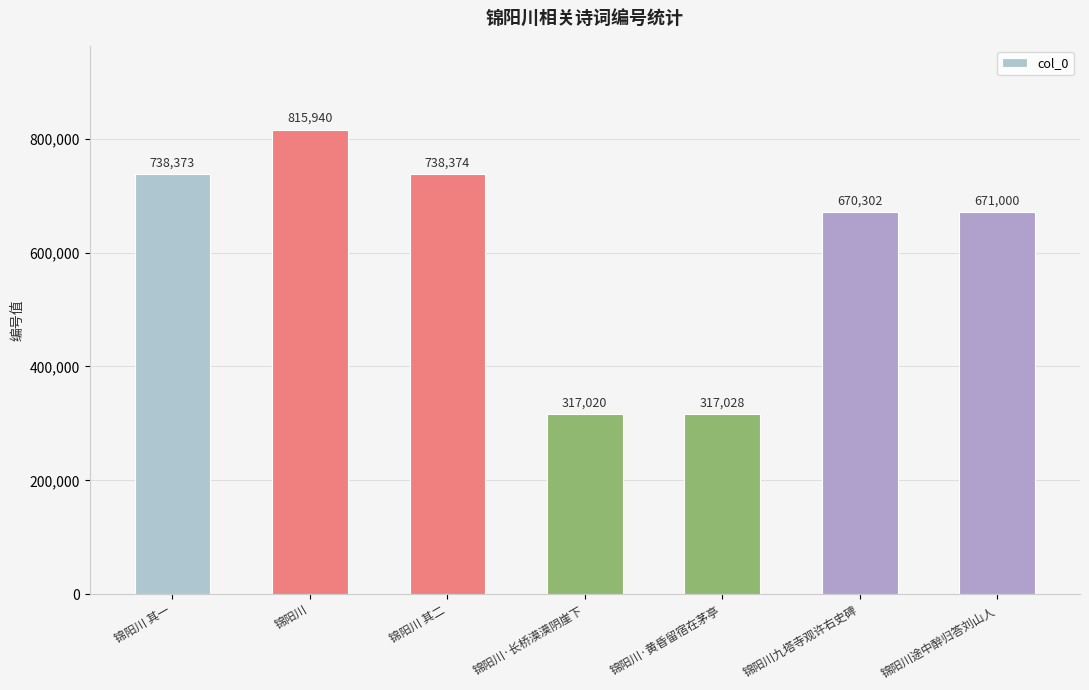

Is it true that the value at 锦阳川九塔寺观许右史碑 is 177380?

False